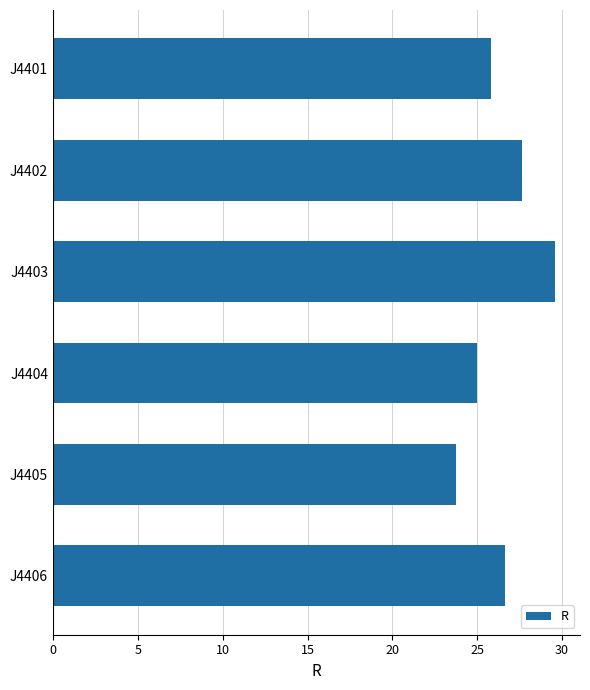

True or false: the data shows 23.7 at J4405.

True